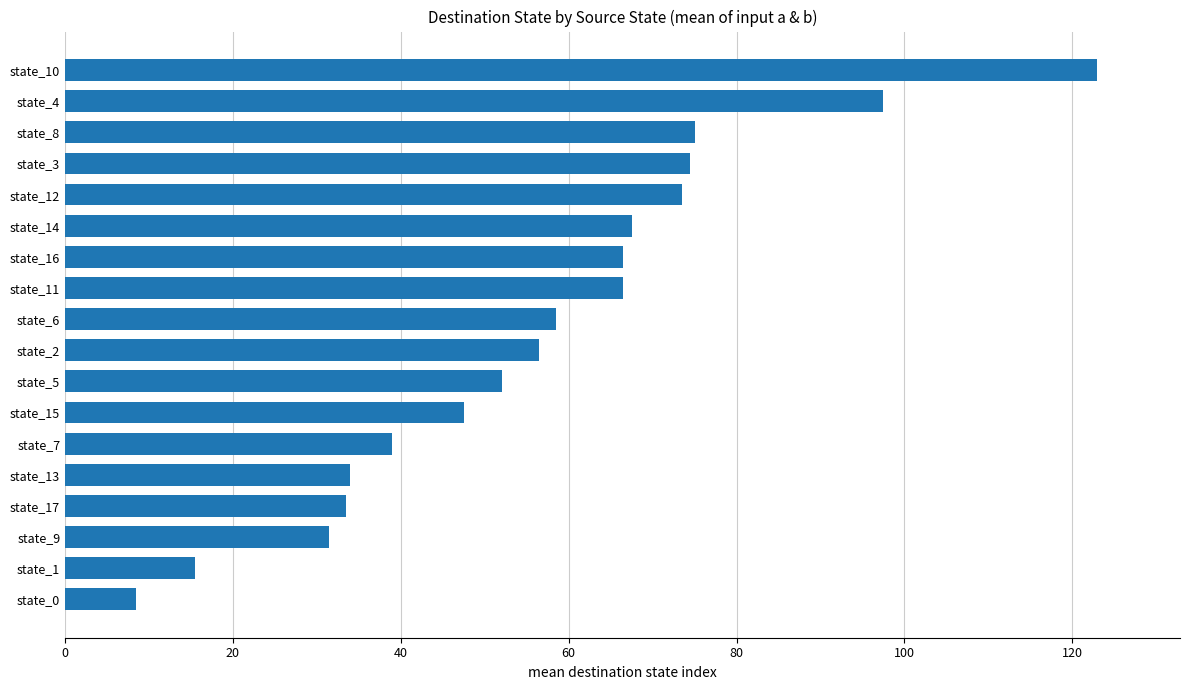

True or false: the data shows 99.4 at state_12.

False